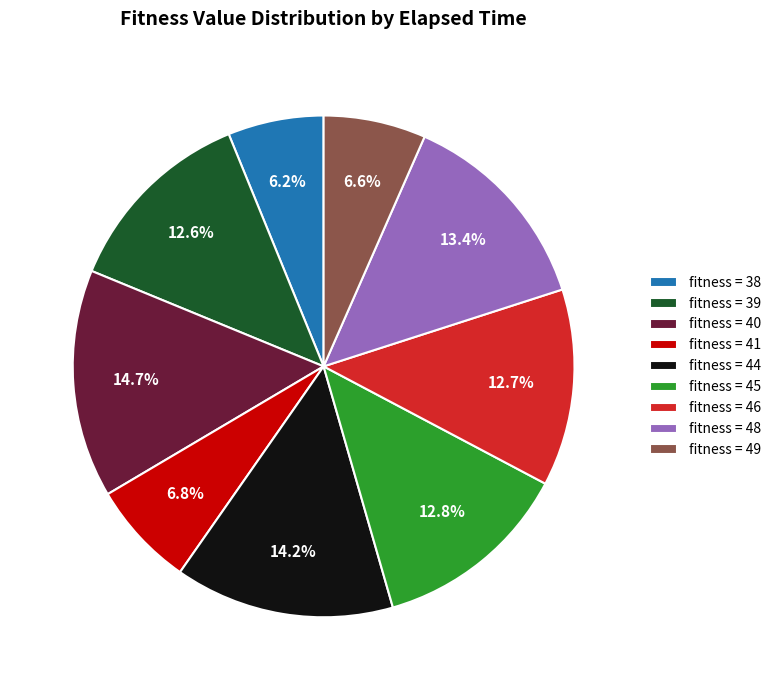

Is there any slice that represents more than half of the pie?

No